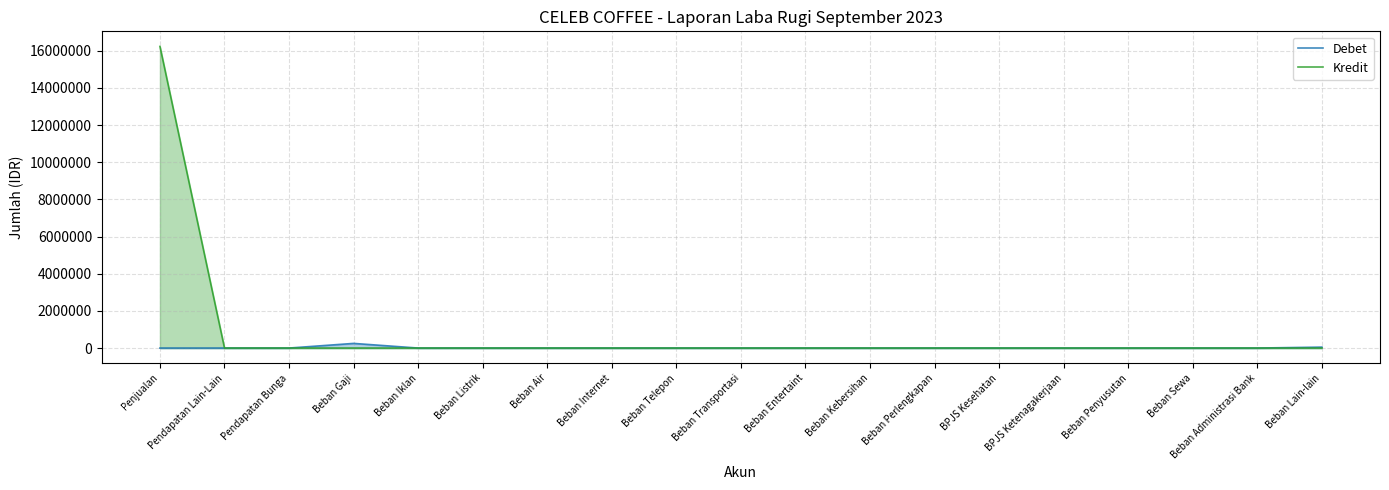

Is it true that Debet equals -143991 at Beban Iklan?

False